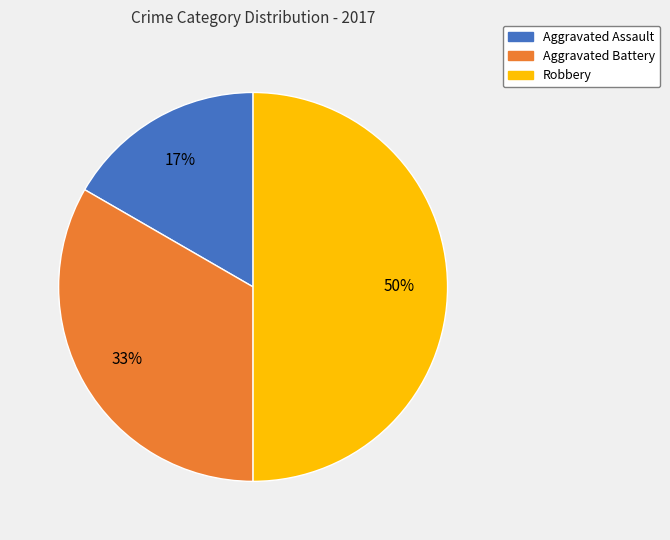

Do Aggravated Assault and Robbery together represent more than half of the pie?

Yes